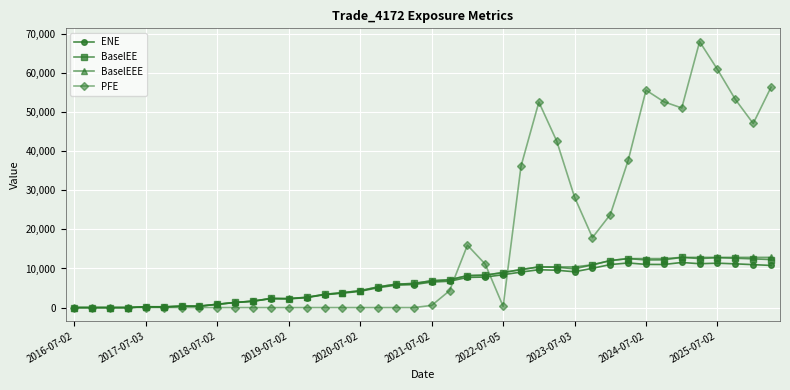

What is the value of the PFE point at the 40th from the left?

56388.7